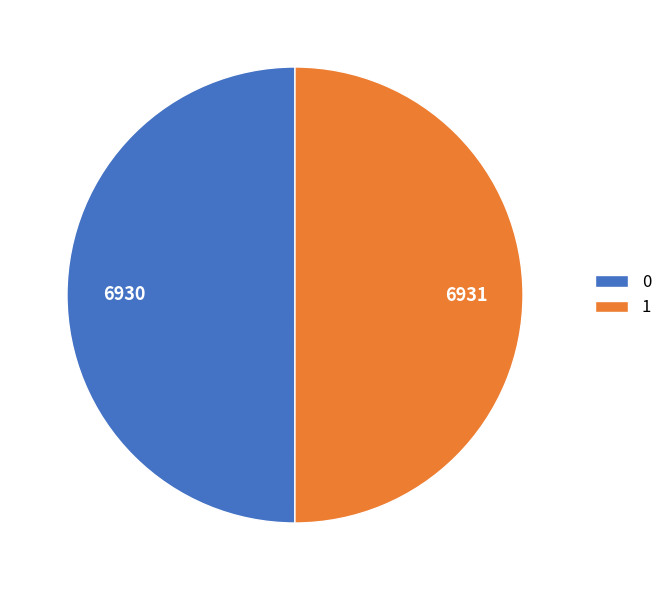

Combined, do 1 and 0 account for over 50%?

Yes